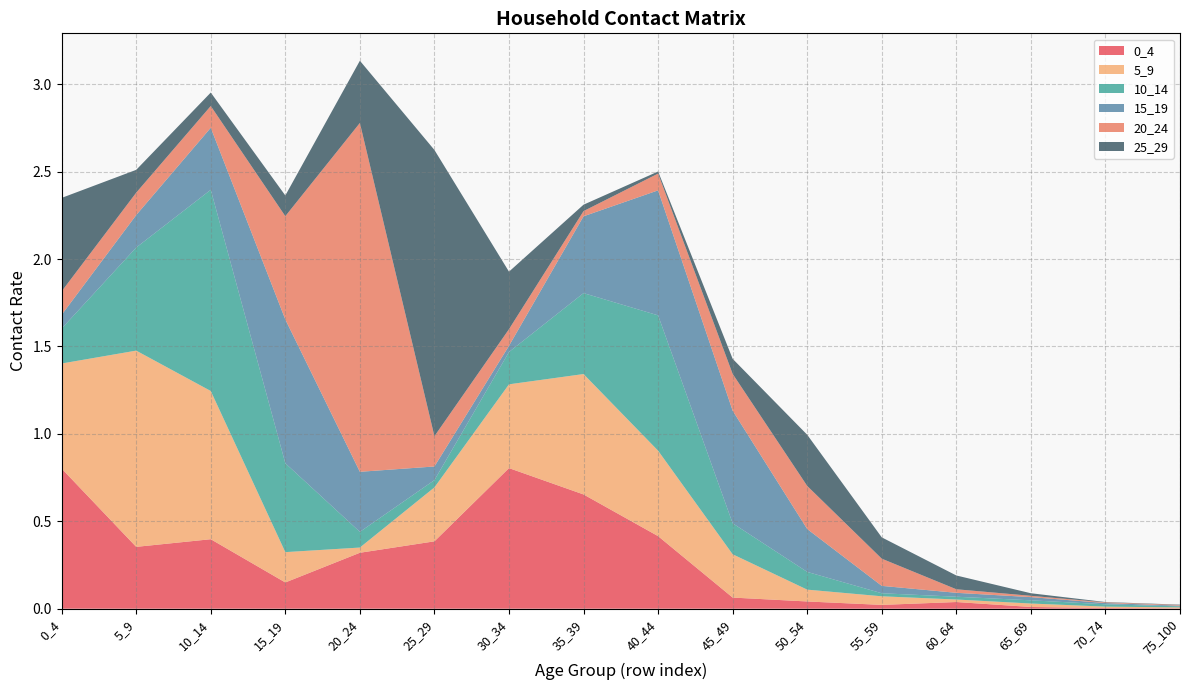

Reading left to right, transcribe all the data shown in this chart.

0_4: 0.8	0.4	0.4	0.2	0.3	0.4	0.8	0.7	0.4	0.1	0.0	0.0	0.0	0.0	0.0	0.0
5_9: 0.6	1.1	0.8	0.2	0.0	0.3	0.5	0.7	0.5	0.2	0.1	0.0	0.0	0.0	0.0	0.0
10_14: 0.2	0.6	1.2	0.5	0.1	0.0	0.2	0.5	0.8	0.2	0.1	0.0	0.0	0.0	0.0	0.0
15_19: 0.1	0.2	0.4	0.8	0.3	0.1	0.0	0.4	0.7	0.6	0.2	0.0	0.0	0.0	0.0	0.0
20_24: 0.1	0.1	0.1	0.6	2.0	0.2	0.1	0.0	0.1	0.2	0.2	0.2	0.0	0.0	0.0	0.0
25_29: 0.5	0.1	0.1	0.1	0.4	1.6	0.3	0.0	0.0	0.1	0.3	0.1	0.1	0.0	0.0	0.0